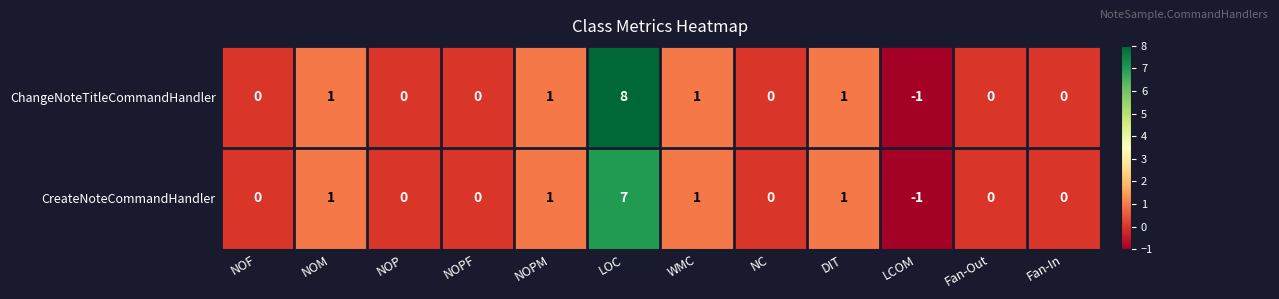

What is the sum of all ChangeNoteTitleCommandHandler values?

11